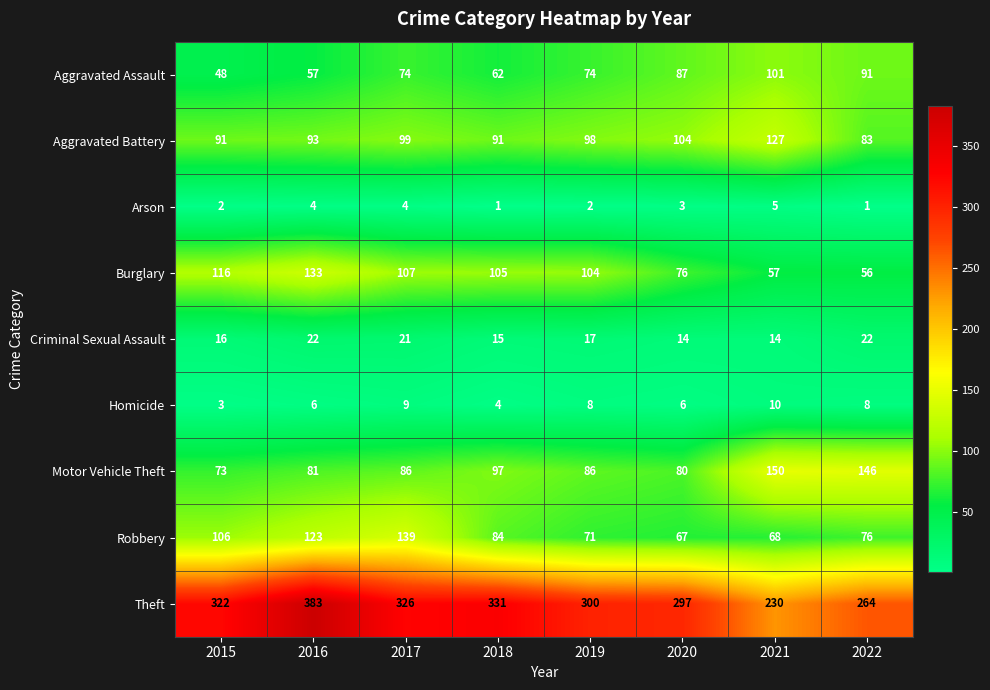

How many data points in Homicide are less than 8?

4